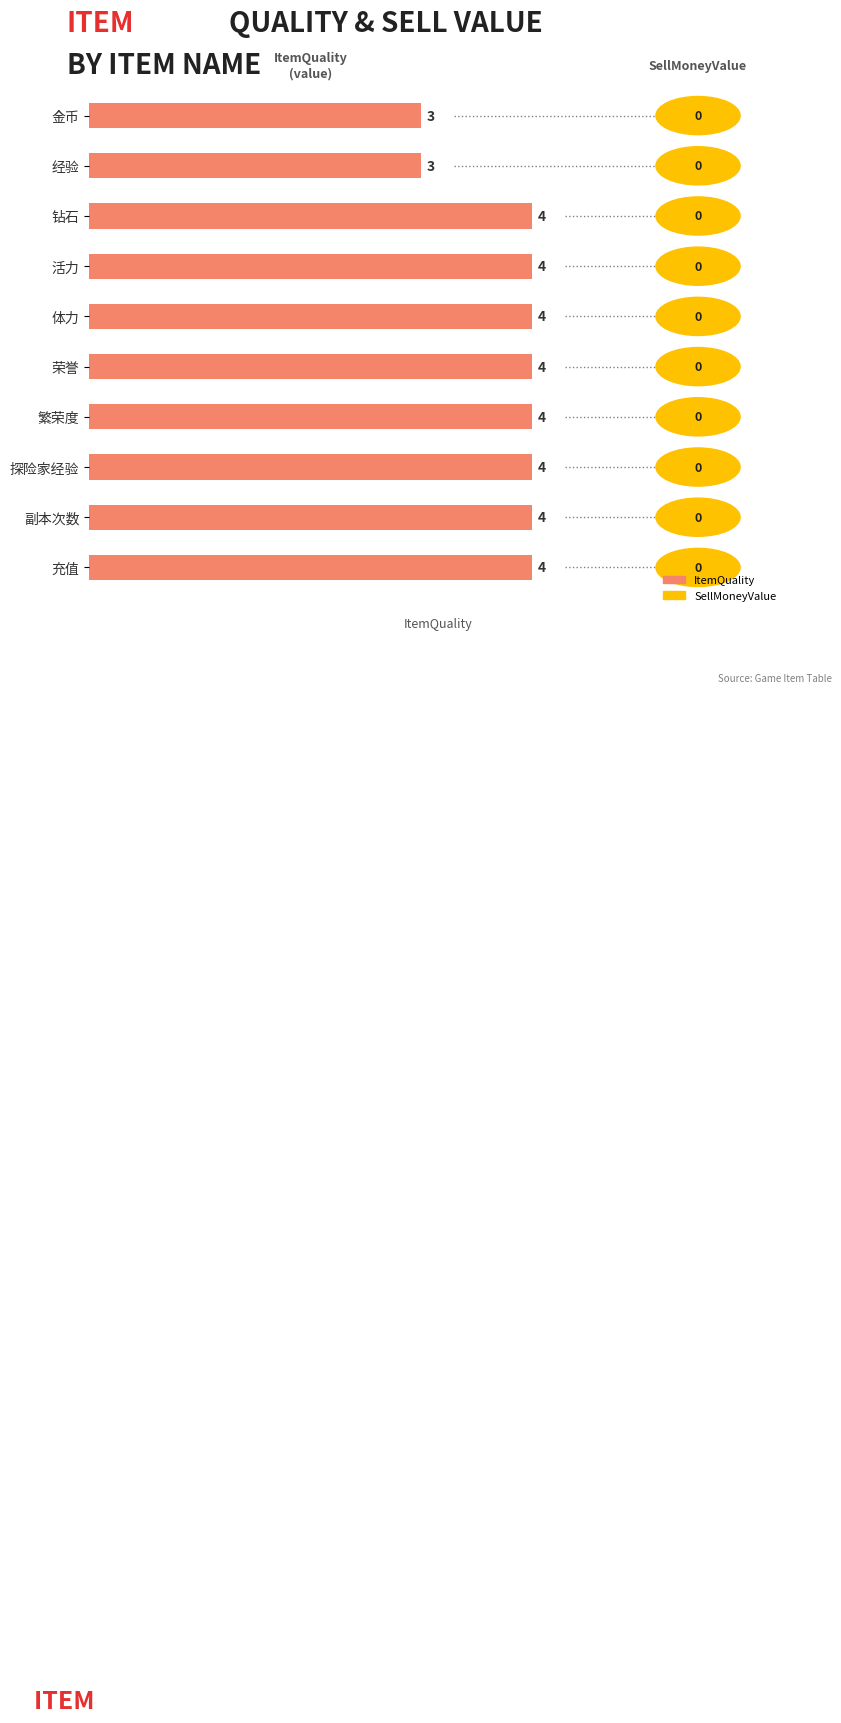

The value at 金币 is 4. True or false?

False